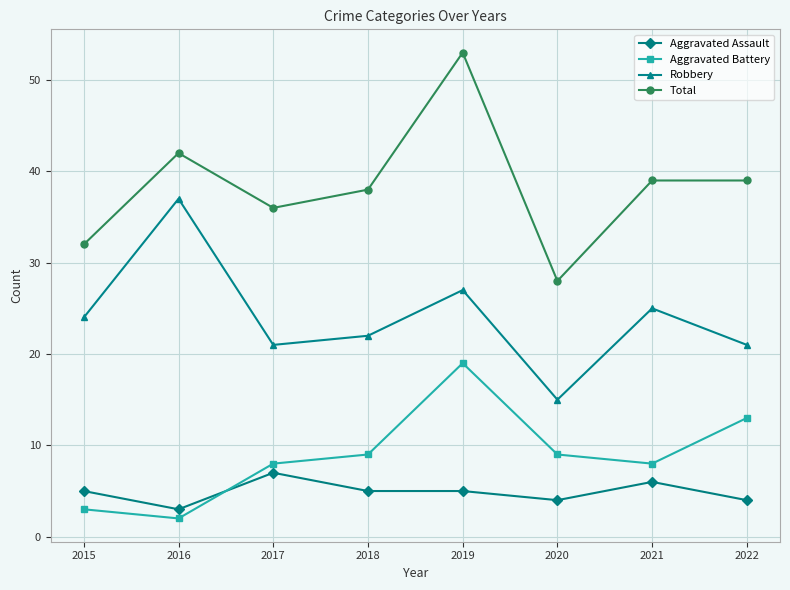

Reading right to left, list all the values displayed in this chart.

Aggravated Assault: 4	6	4	5	5	7	3	5
Aggravated Battery: 13	8	9	19	9	8	2	3
Robbery: 21	25	15	27	22	21	37	24
Total: 39	39	28	53	38	36	42	32